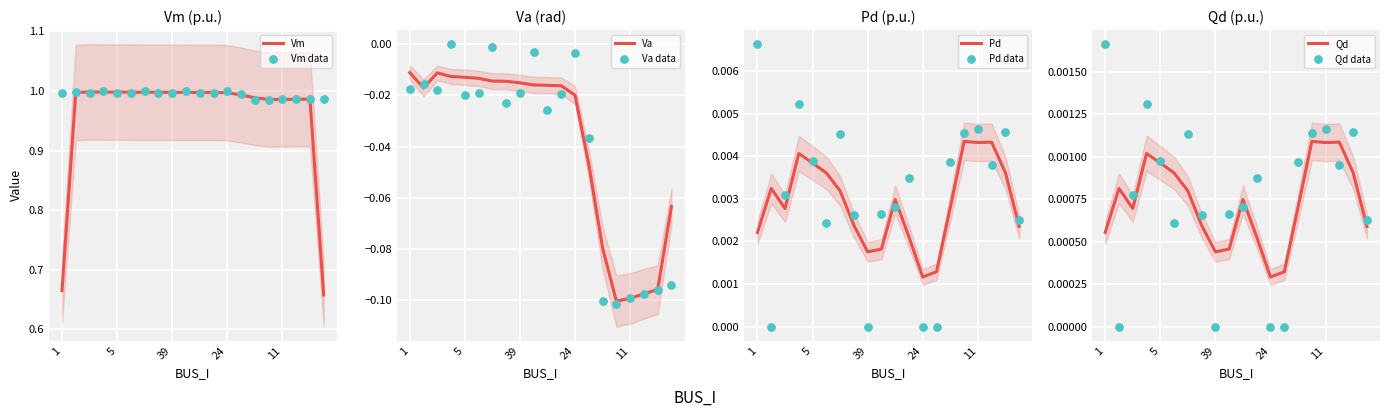

Which series reaches the maximum Y coordinate?

Vm